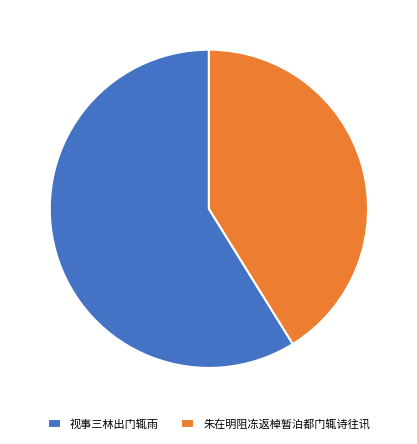

Is it true that 视事三林出门辄雨 is 51% of the pie?

False